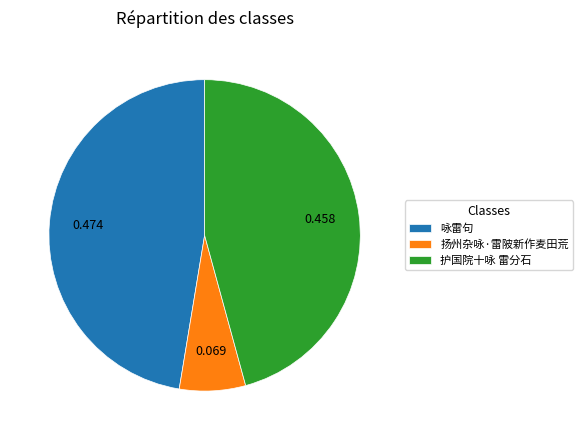

Combined, do 咏雷句 and 扬州杂咏·雷陂新作麦田荒 account for over 50%?

Yes